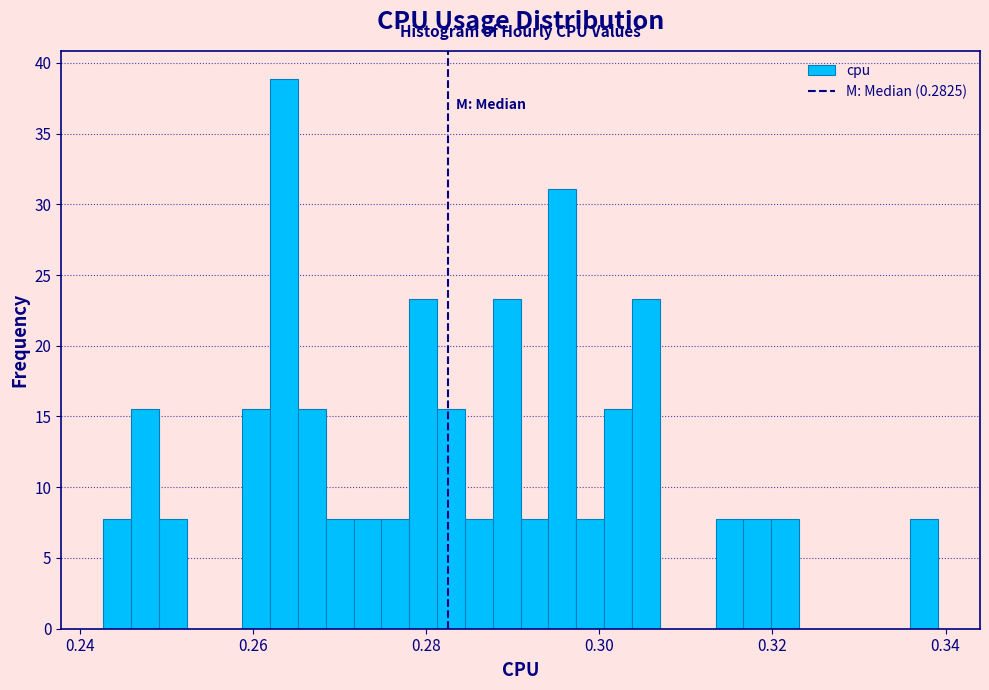

Around what value on the x-axis is the tallest bar? Give the approximate position of its centre, as read against the axis.

0.264